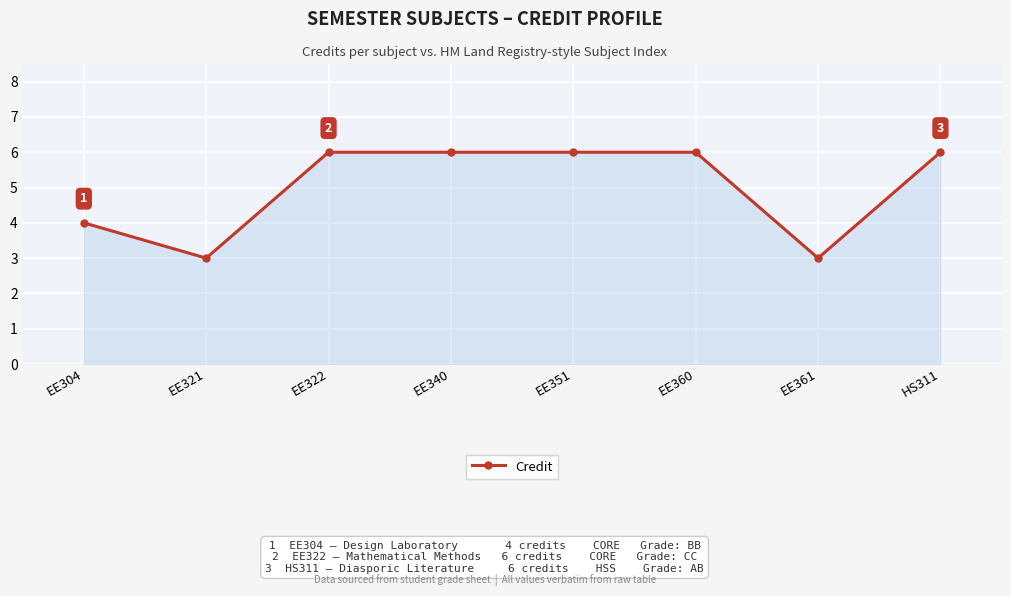

Reading left to right, transcribe all the data shown in this chart.

EE304=4	EE321=3	EE322=6	EE340=6	EE351=6	EE360=6	EE361=3	HS311=6